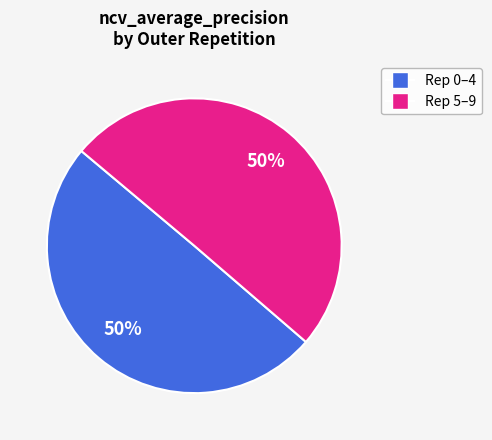

To the nearest percent, what is the average slice percentage?

50%